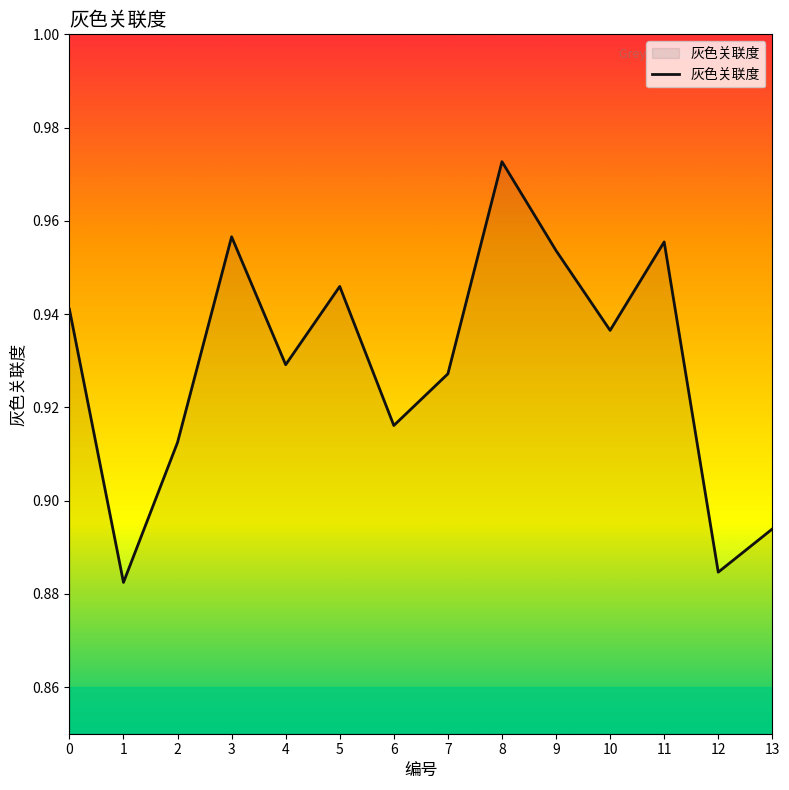

What is the sum of all values?

13.0